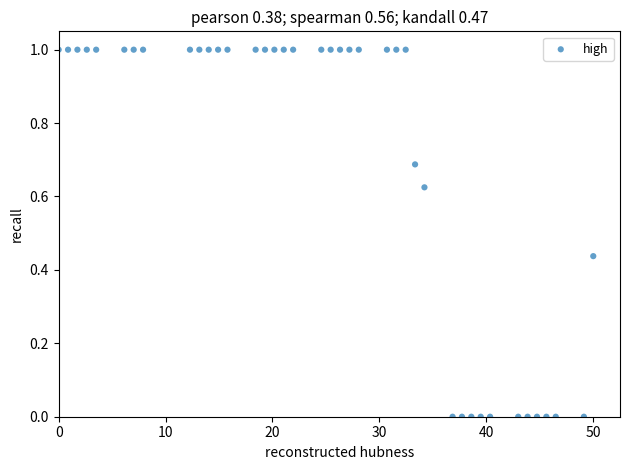

What is the range of X values (max minus min)?

50.0